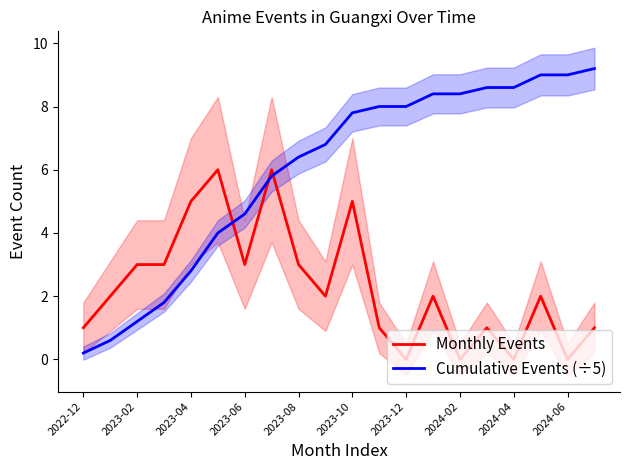

True or false: Monthly Events has a value of -2.3 at 2024-06.

False